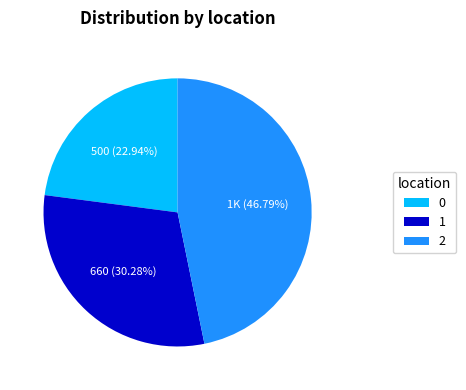

How many segments does this pie chart have?

3